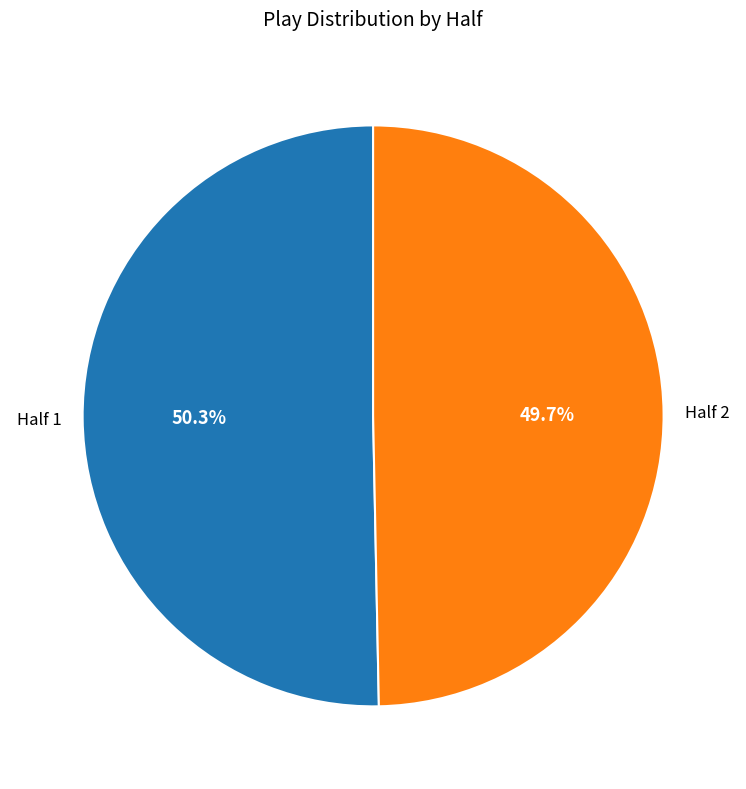

To the nearest percent, what is the combined percentage of Half 1 and Half 2?

100%